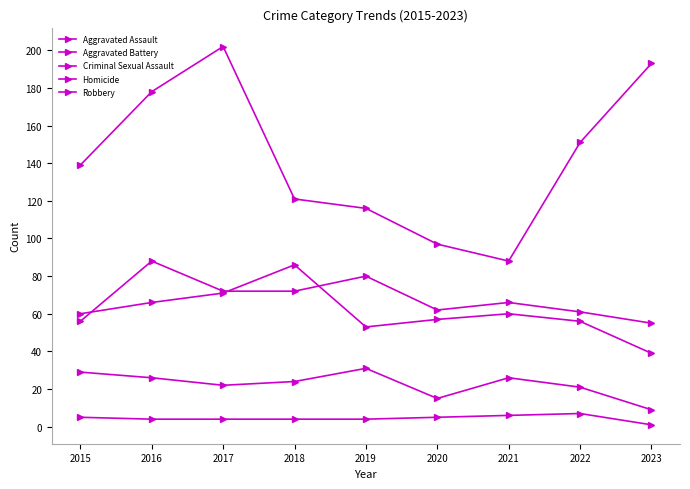

Is this an area chart (filled region under the line)?

No